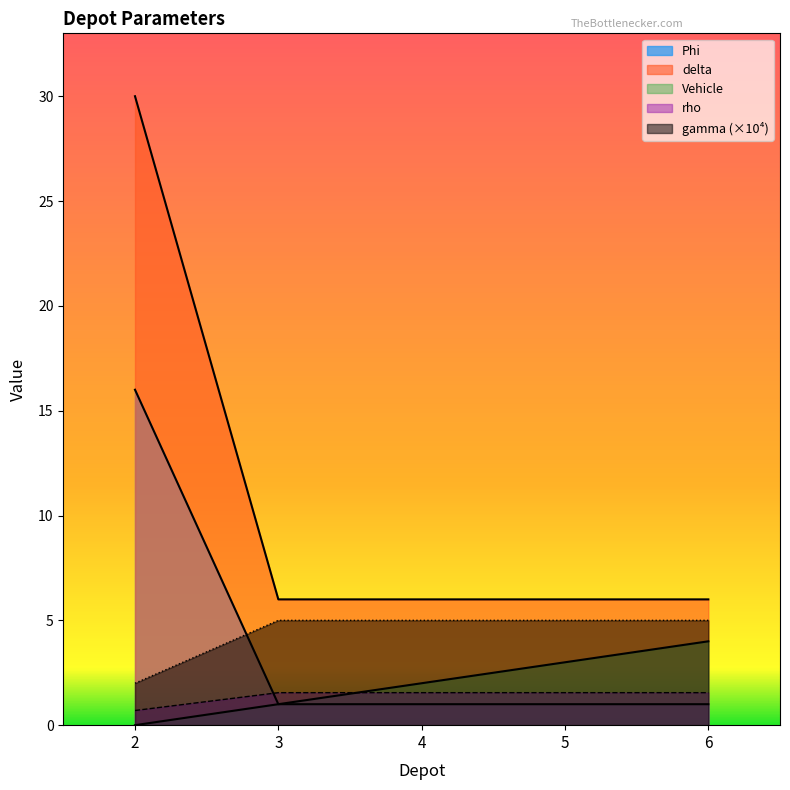

Does the chart have visible grid lines?

No